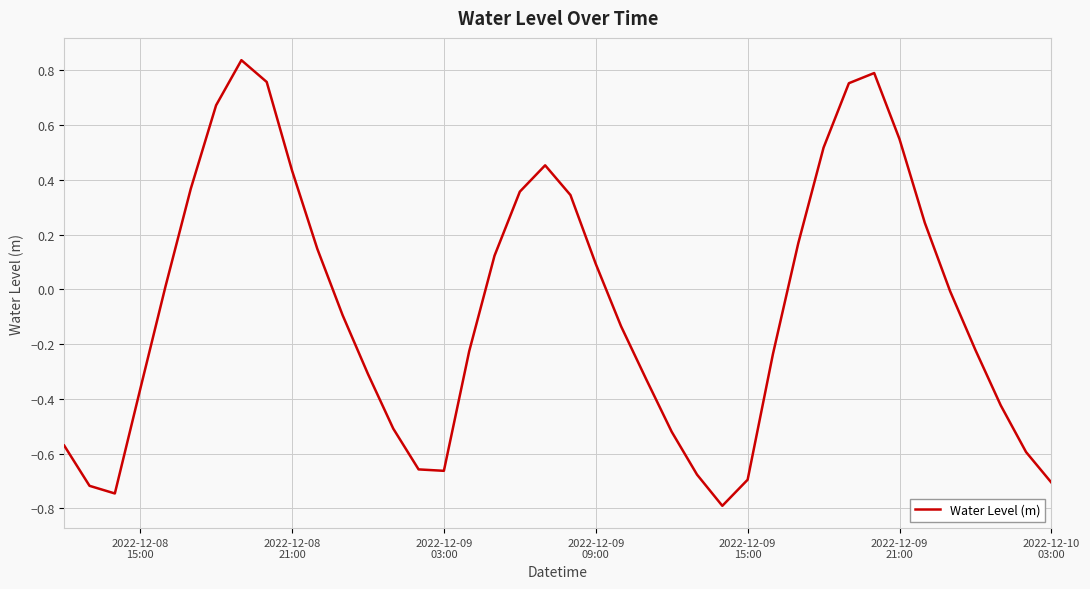

Does the chart have visible grid lines?

Yes